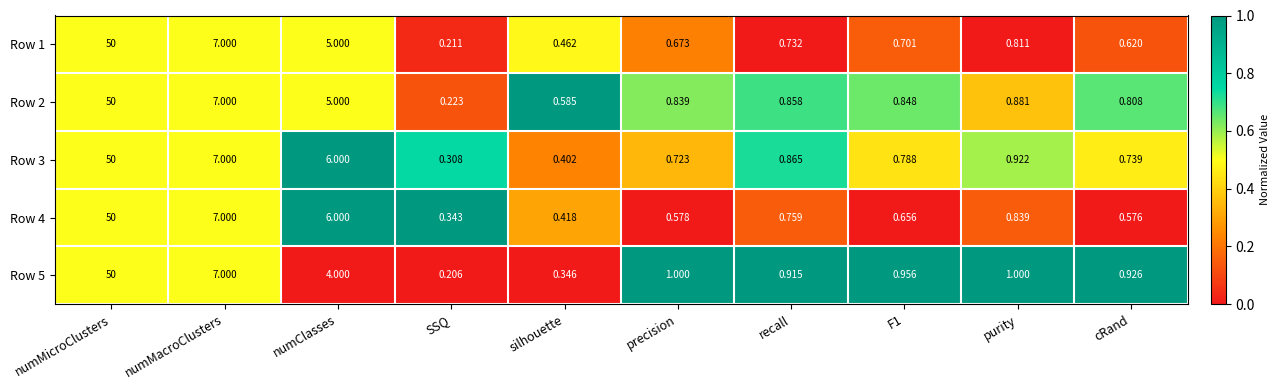

Count the number of categories in the chart.

10